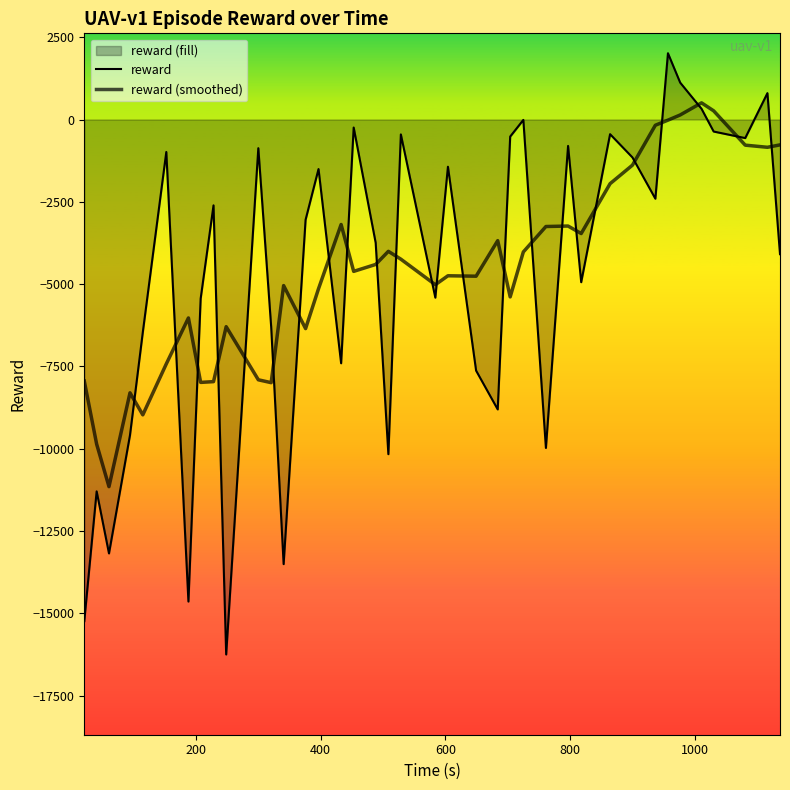

Which series ends up on top after the final intersection of reward (smoothed) and reward?

reward (smoothed)